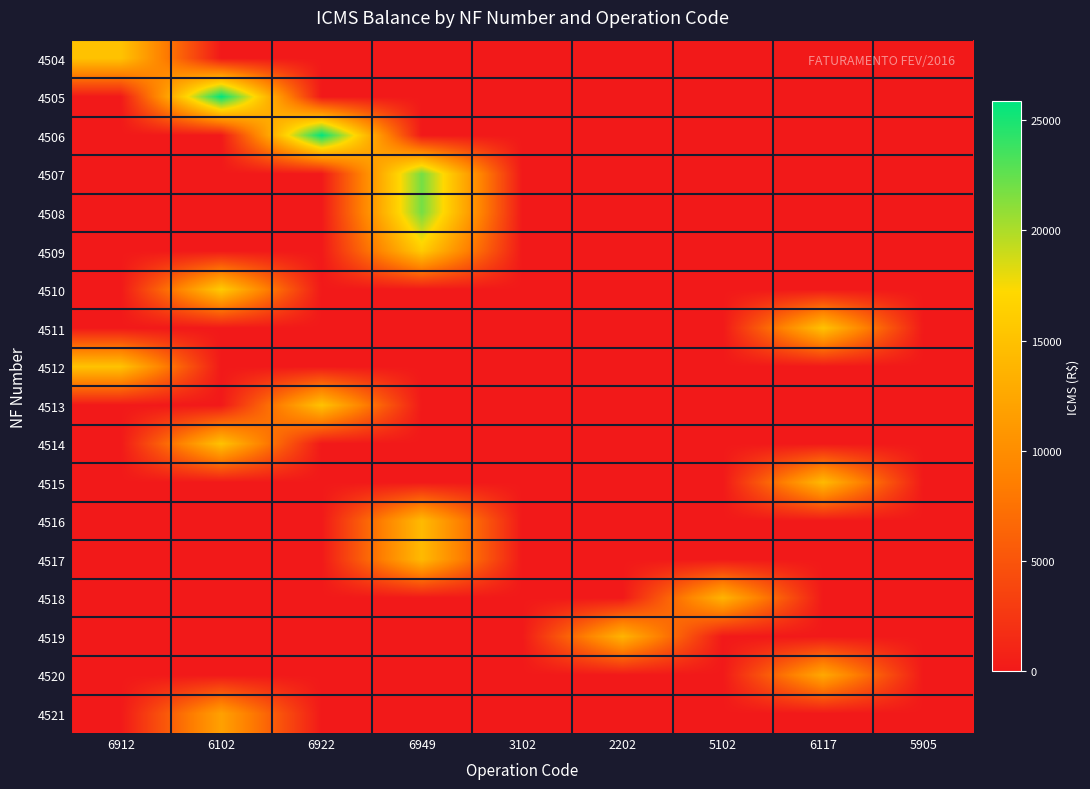

At how many categories does at least one series exceed 6305?

7